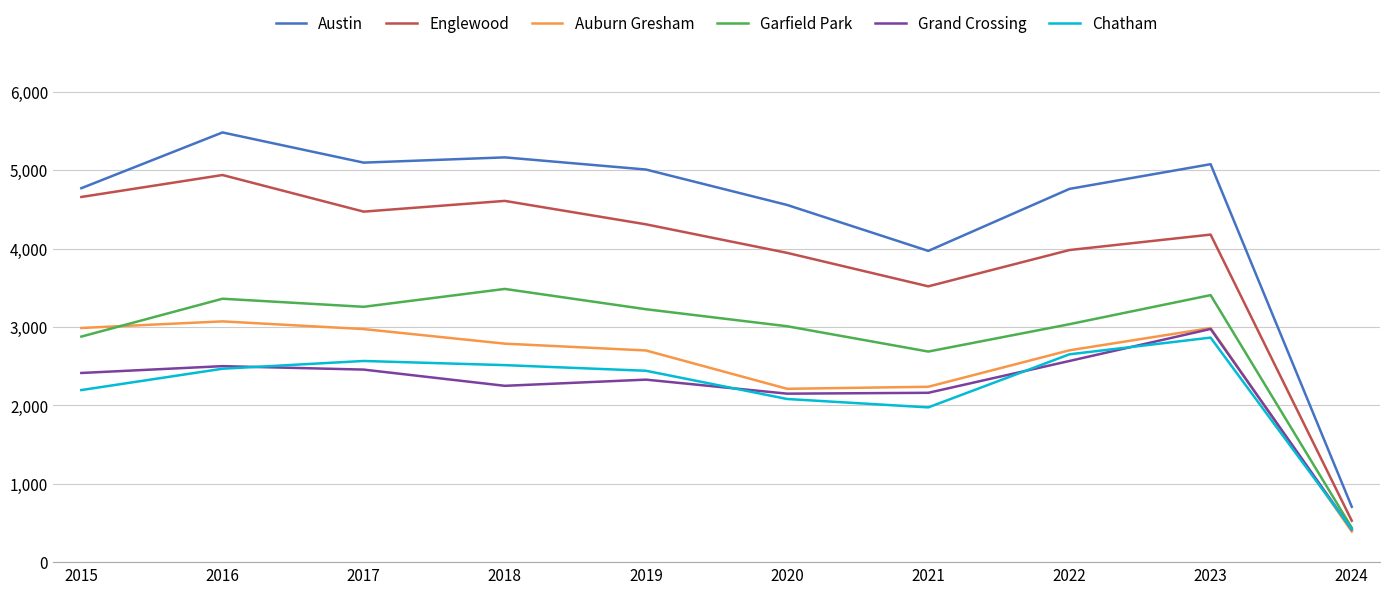

The value of Chatham at 2017 is 2566. True or false?

True